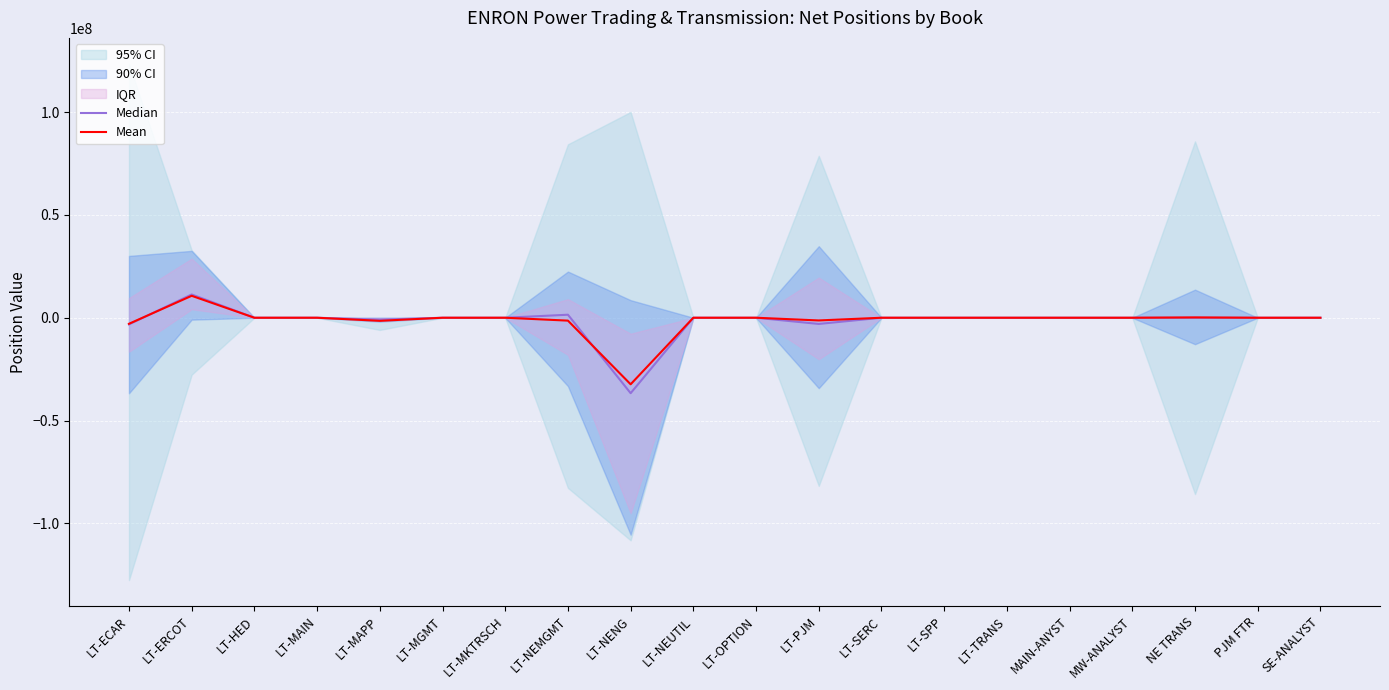

Which series has the largest total across all categories?

Mean